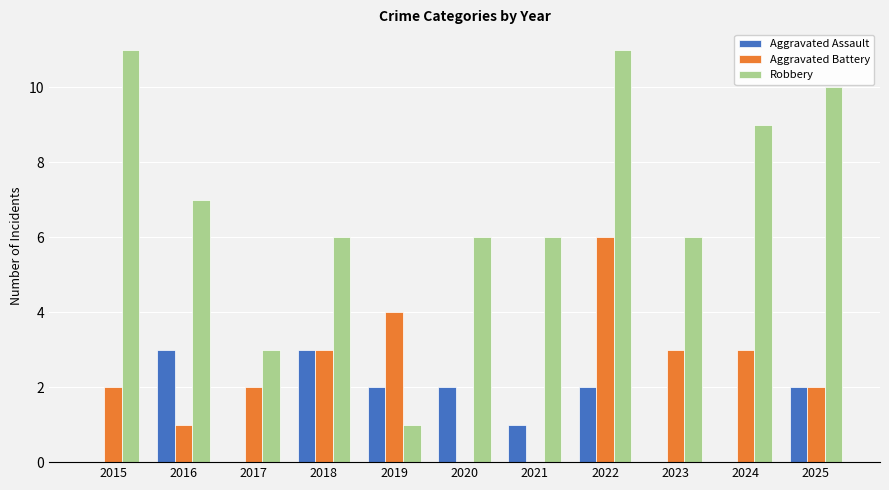

Which series has the widest spread of values?

Robbery